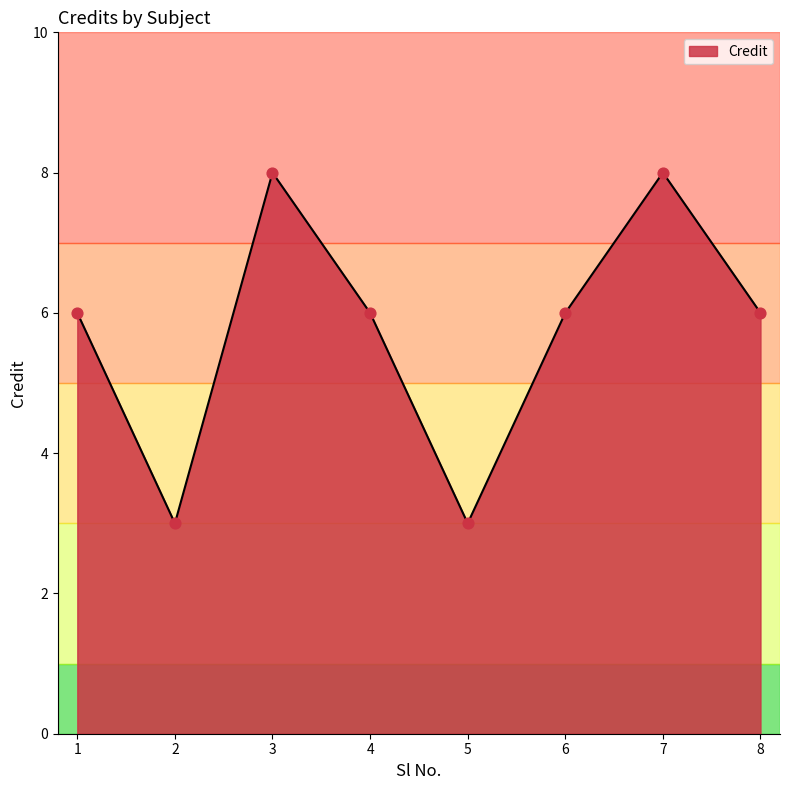

What is the change in value from 5 to 6?

+3